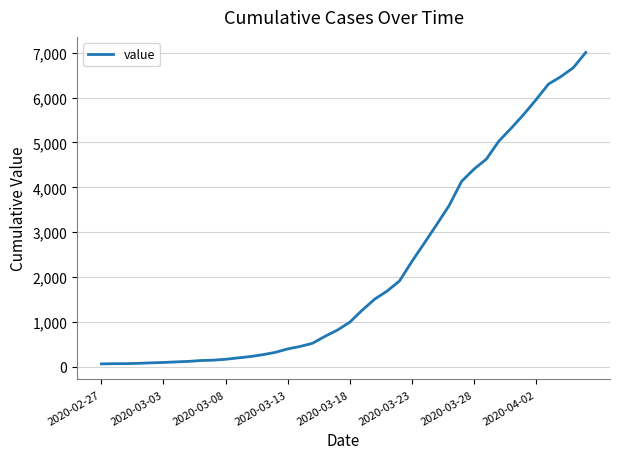

What is the difference between the maximum and minimum values?

6940